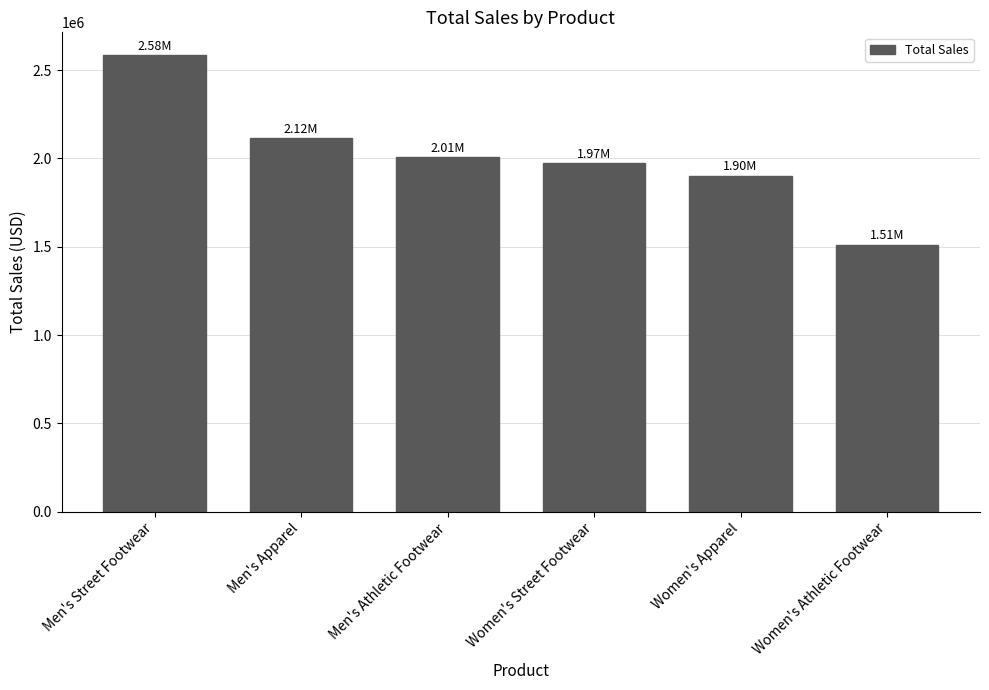

Is it true that the value at Women's Street Footwear is 3147334?

False